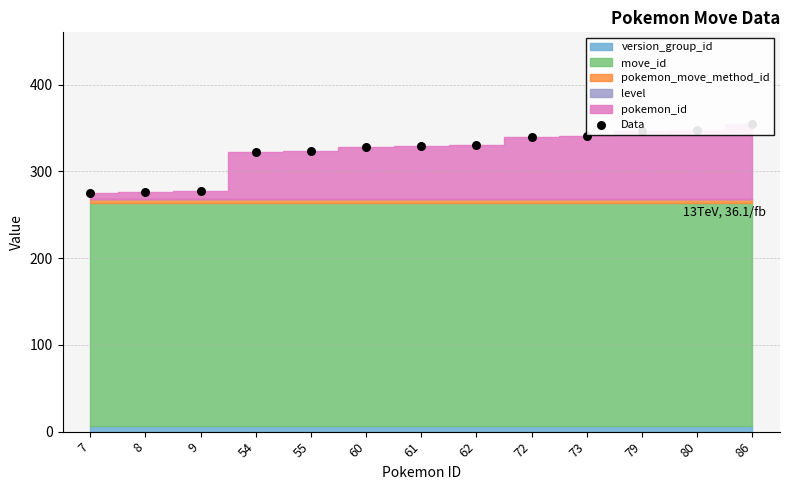

Between 8 and 9, which is larger?

9